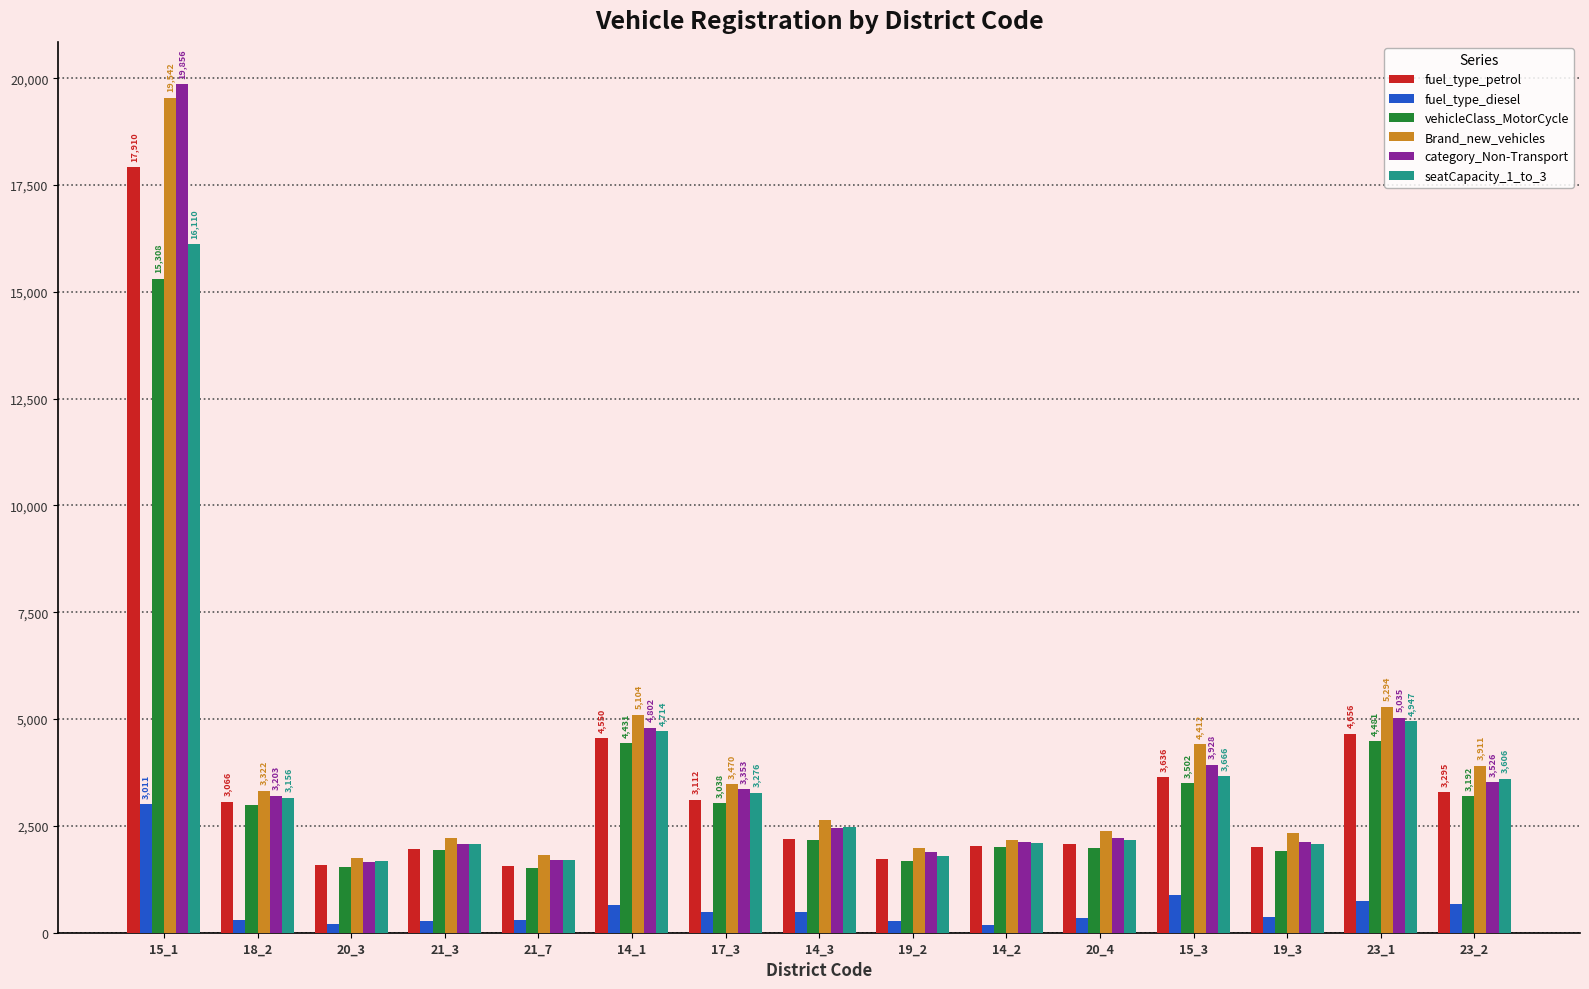

Which series changed the most between 15_1 and 15_3?

category_Non-Transport